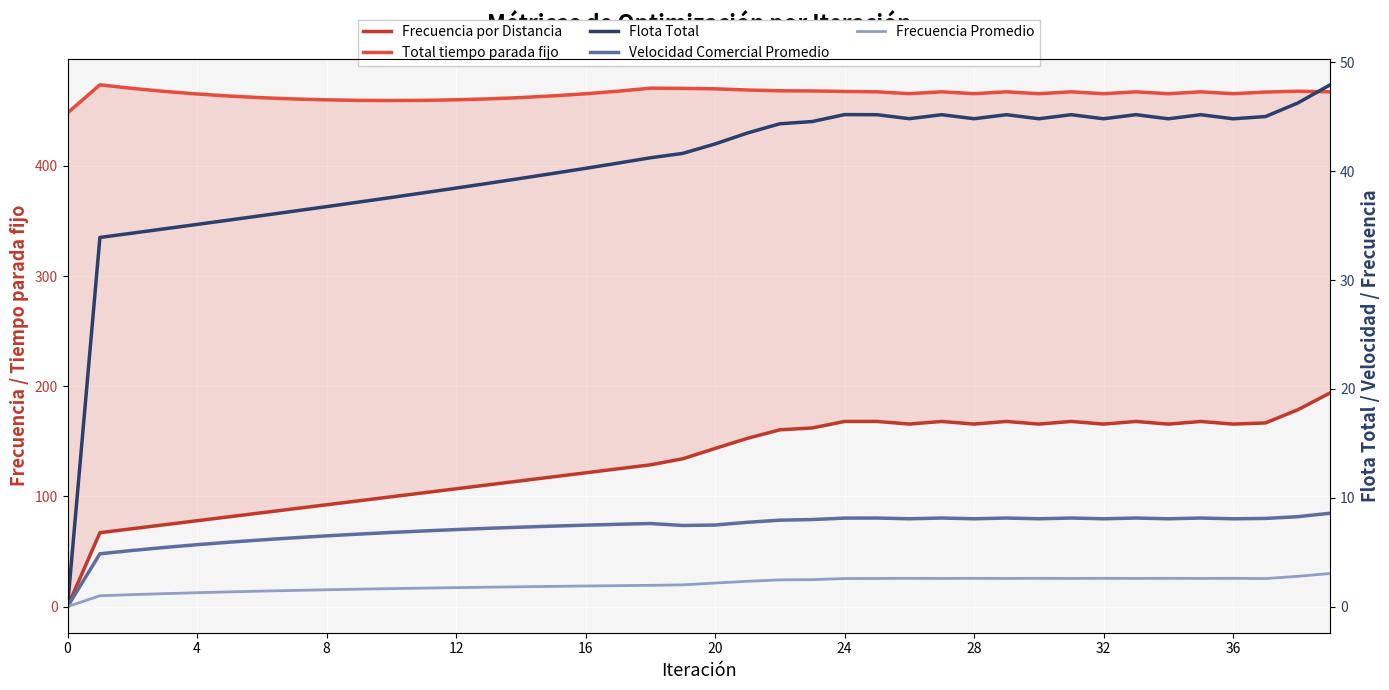

What are all the series names shown in the legend?

Frecuencia por Distancia, Total tiempo parada fijo, Flota Total, Velocidad Comercial Promedio, Frecuencia Promedio